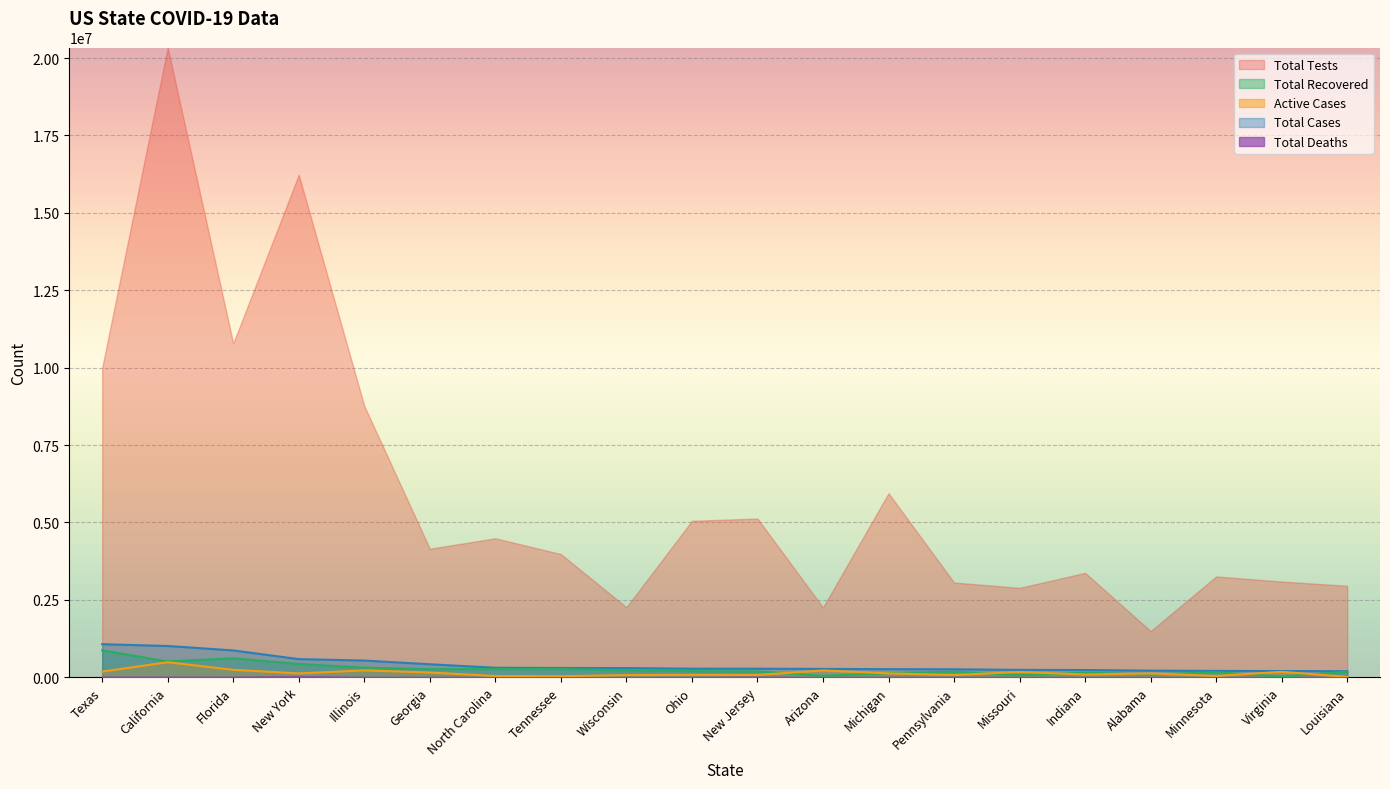

Is it true that Total Tests equals 1439119 at Georgia?

False